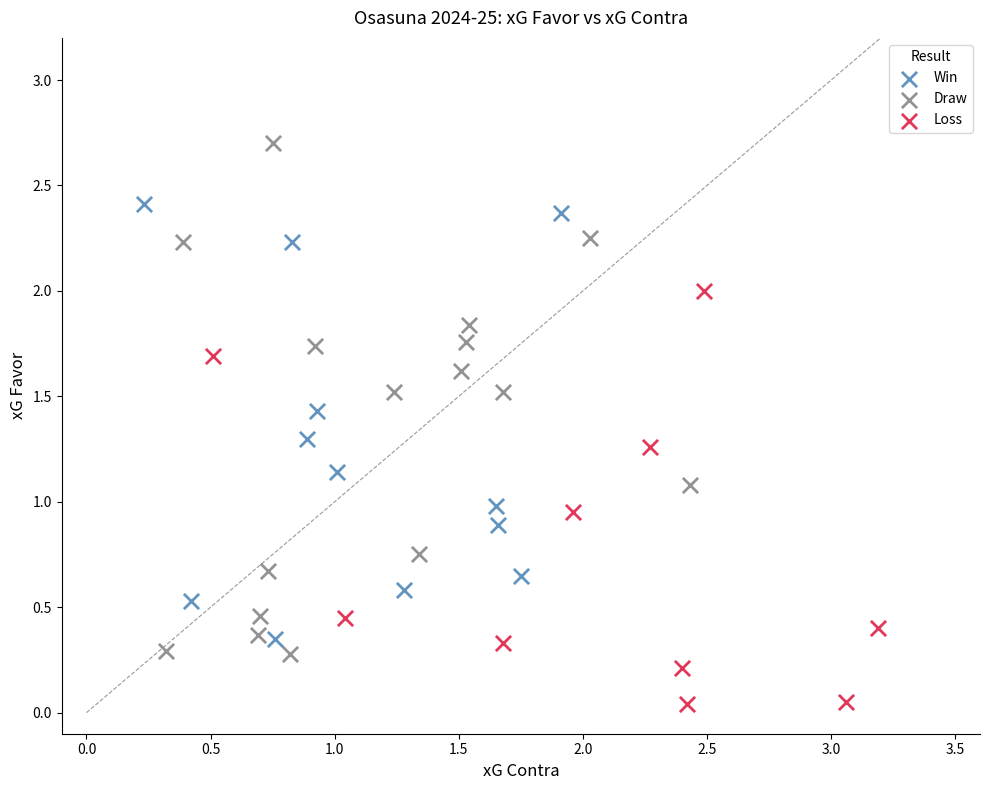

What are all the series names shown in the legend?

Win, Draw, Loss